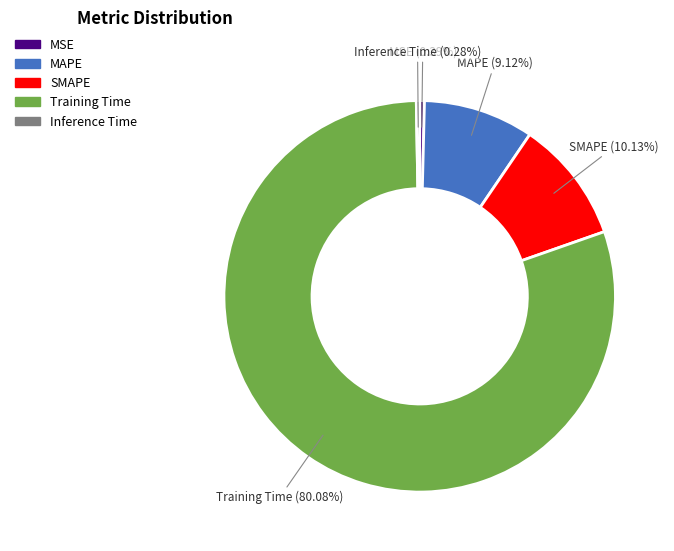

What is the total percentage of Training Time and MSE?

80.5%